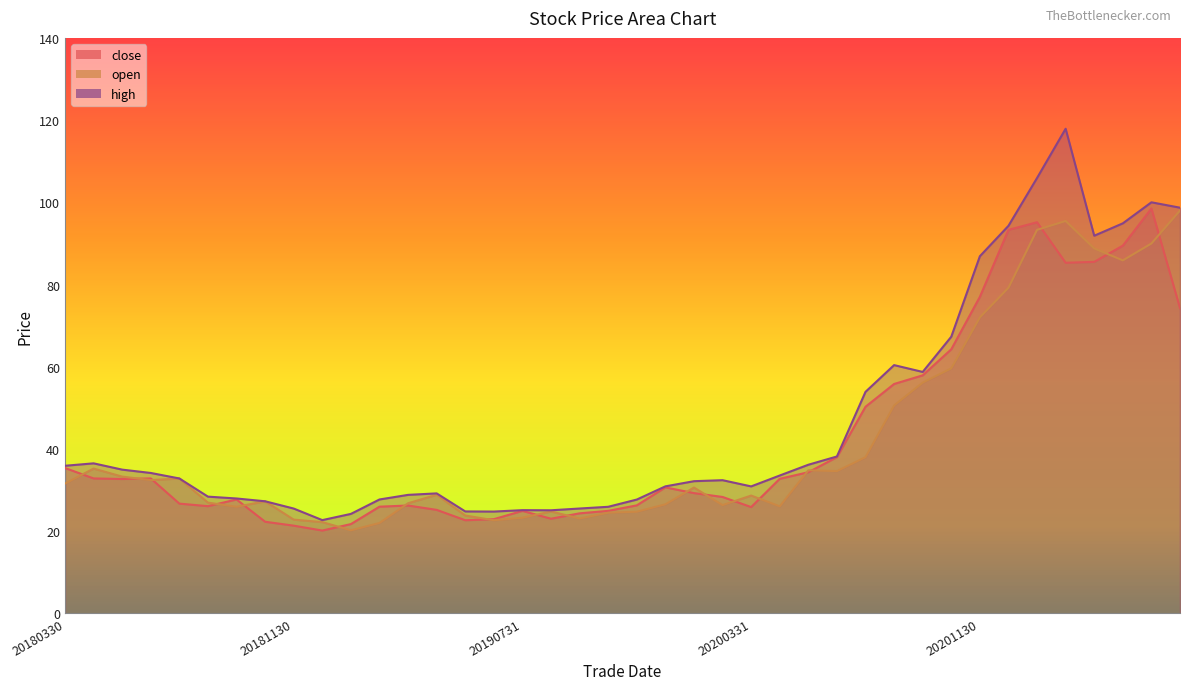

Which series has the largest total across all categories?

high